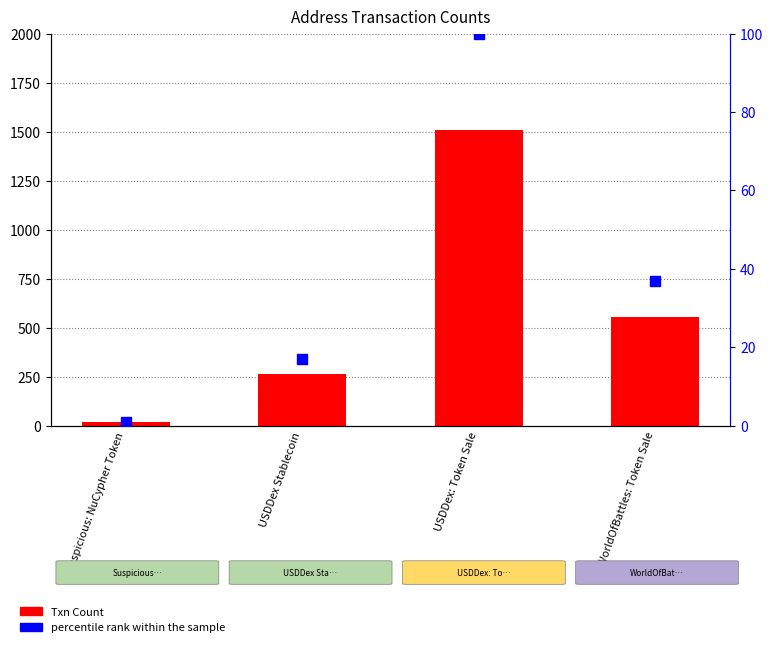

What are all the series names shown in the legend?

Txn Count, percentile rank within the sample